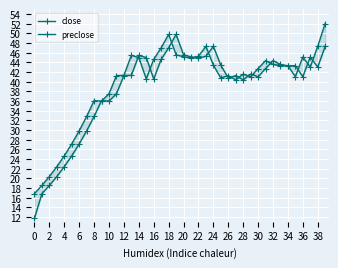

What is the smallest value displayed?

11.7